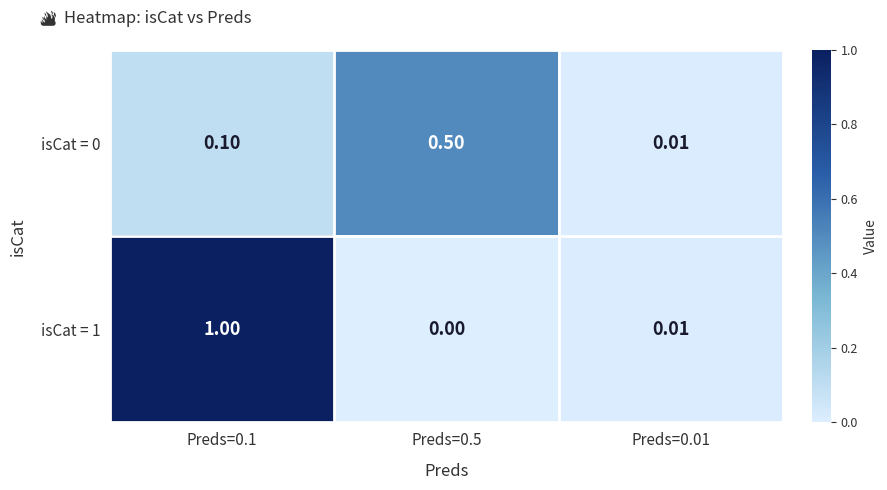

Which series has the largest range (max minus min)?

isCat = 1